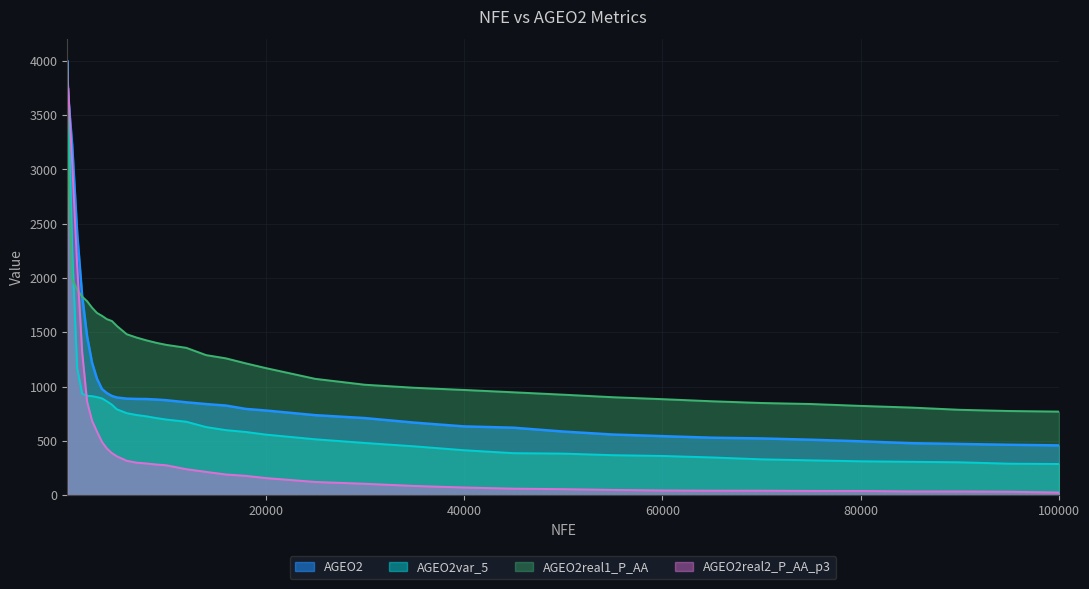

What is the total value across all series at 18000?

2766.1